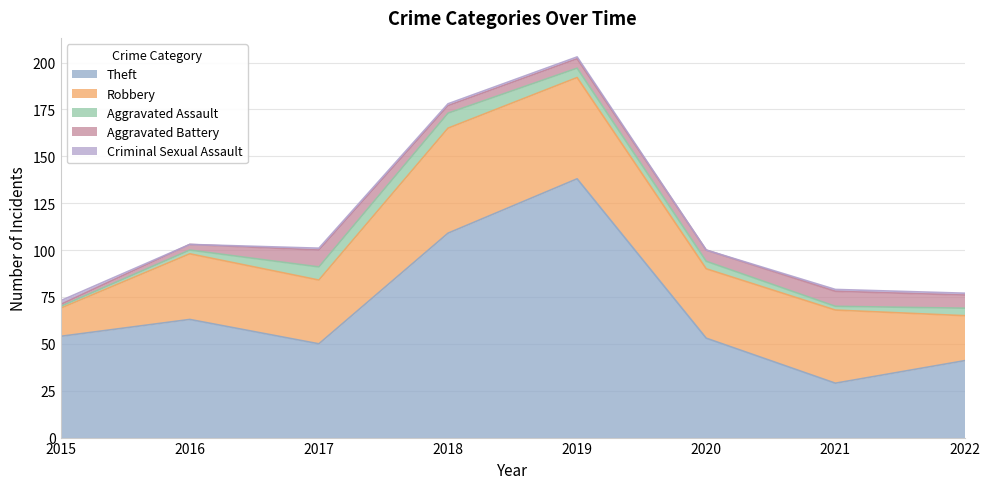

Which series has the largest total across all categories?

Theft